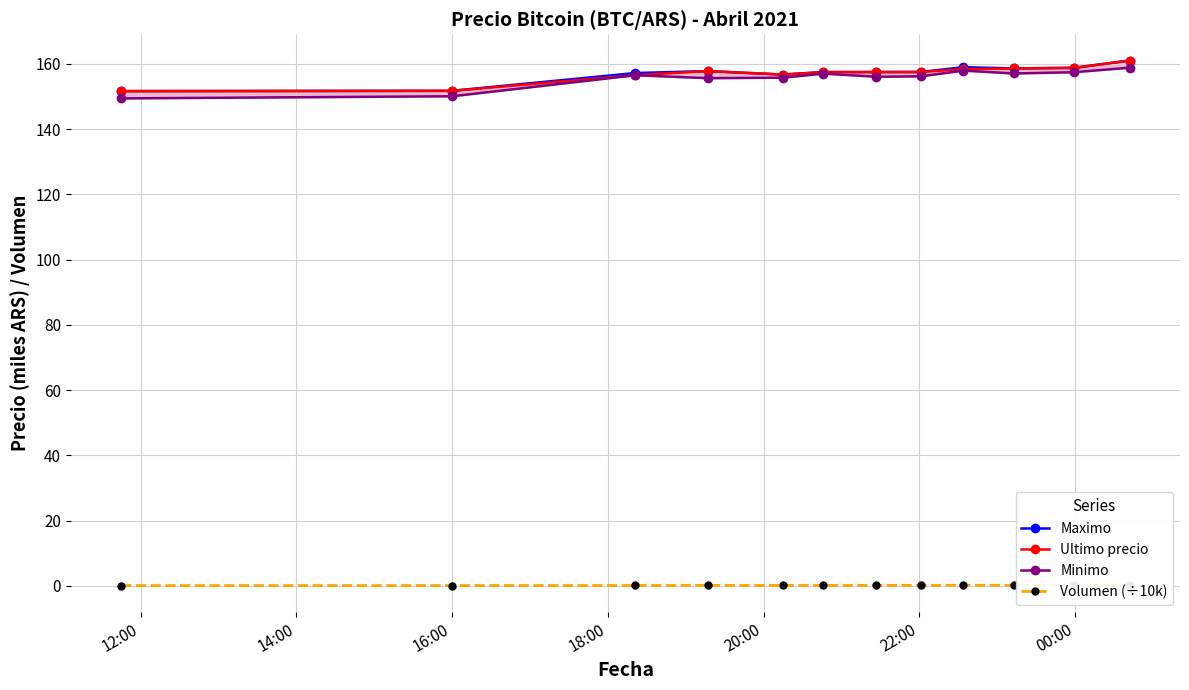

True or false: Minimo and Maximo cross at least once.

False